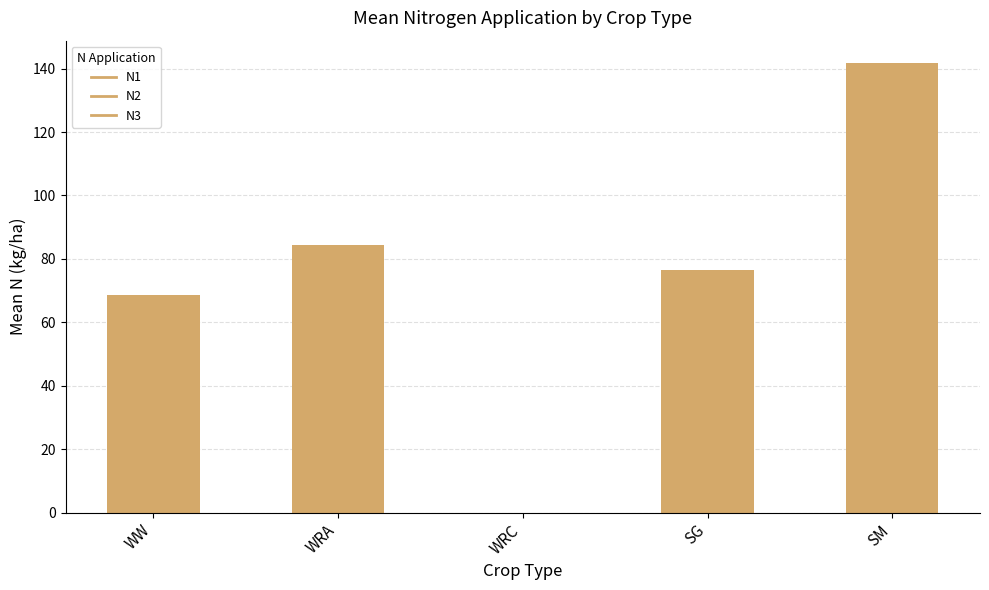

What is the sum of the values at SM and WW?

210.5